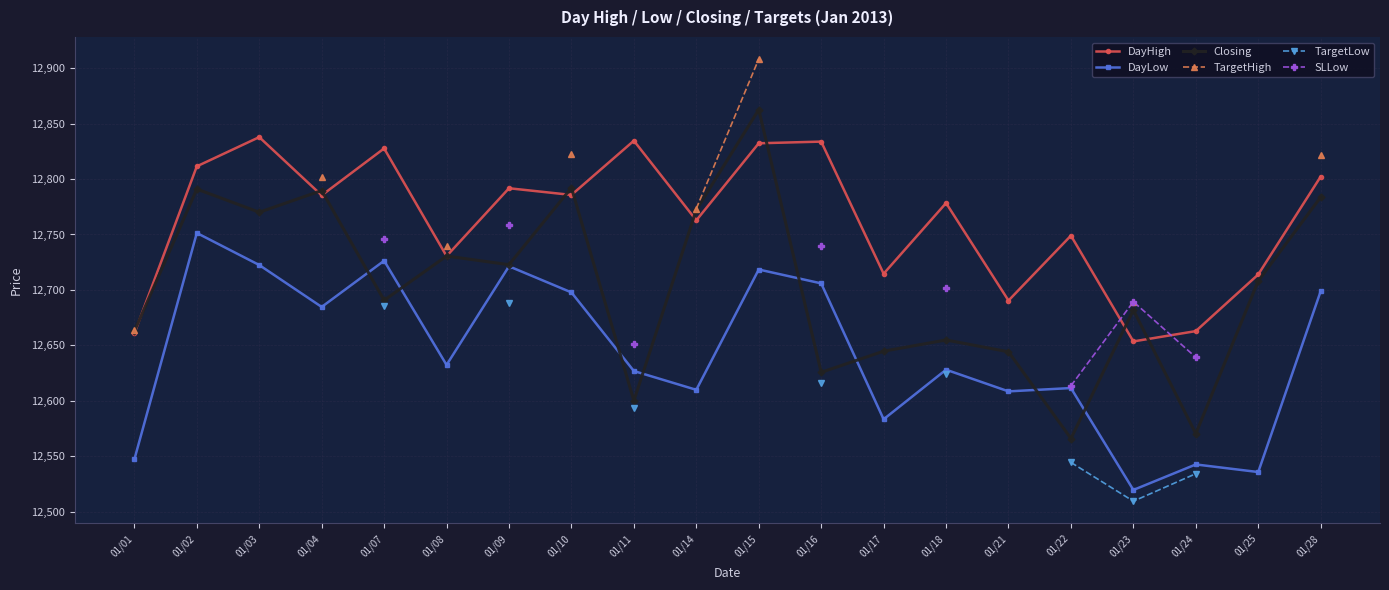

What are all the series names shown in the legend?

DayHigh, DayLow, Closing, TargetHigh, TargetLow, SLLow